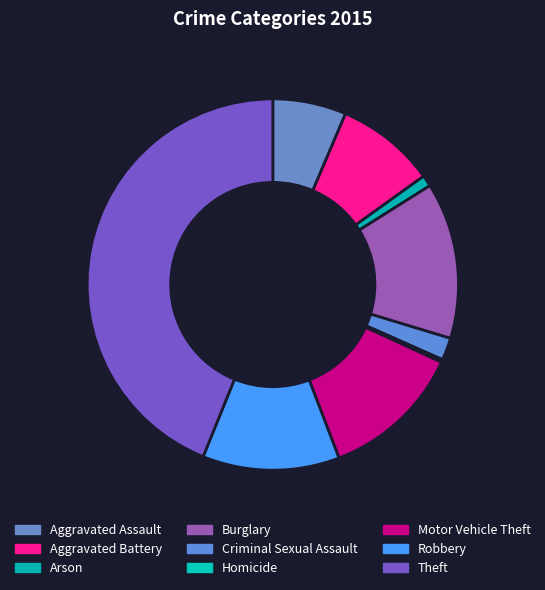

Is there any slice that represents more than half of the pie?

No